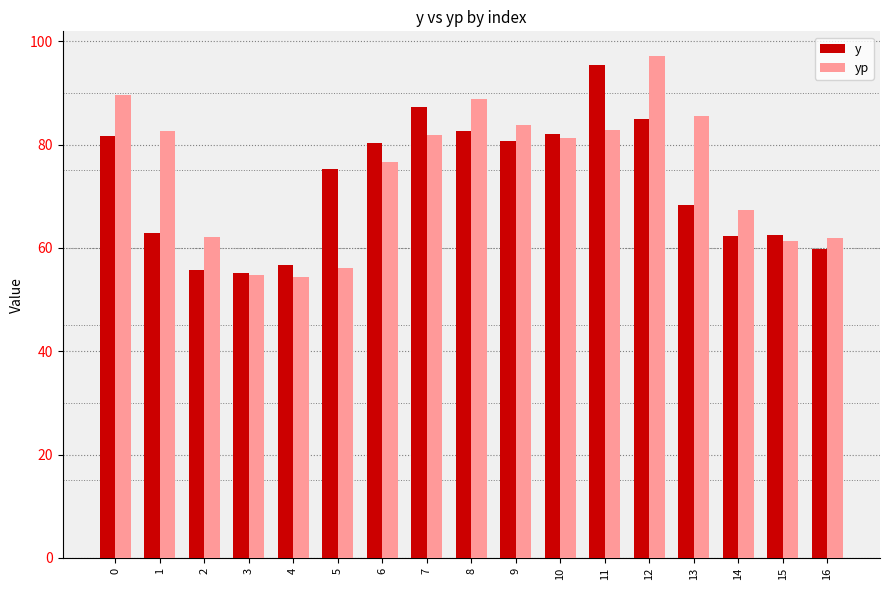

What is the value of the yp bar at the 12th from the left?

82.8